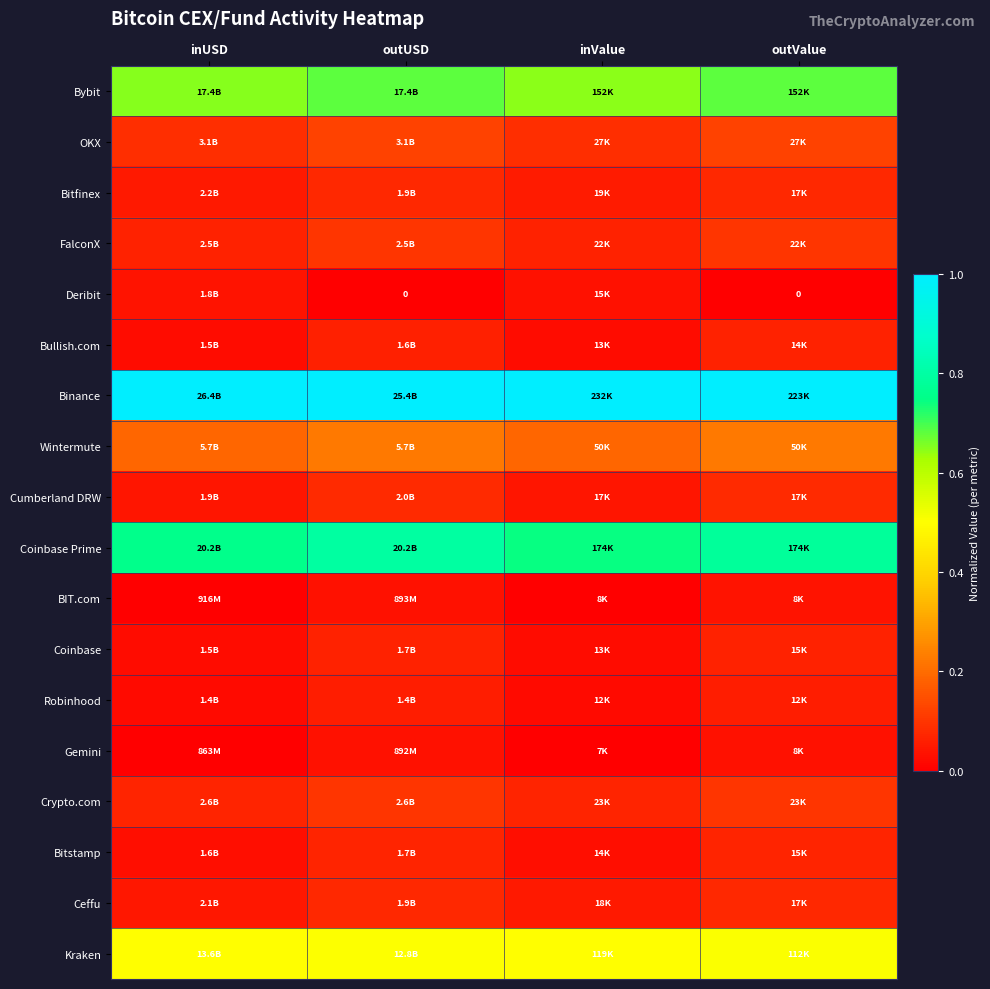

How many distinct data groups are displayed?

18